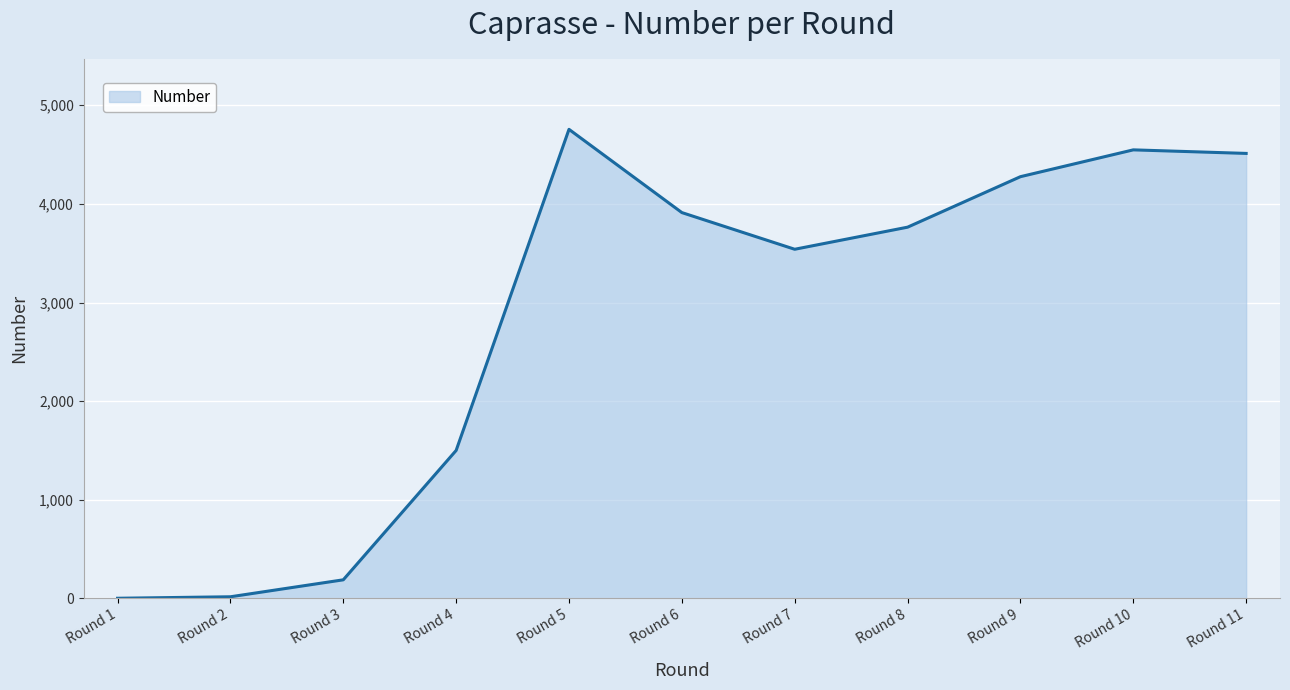

Is it true that the value at Round 6 is 5310?

False